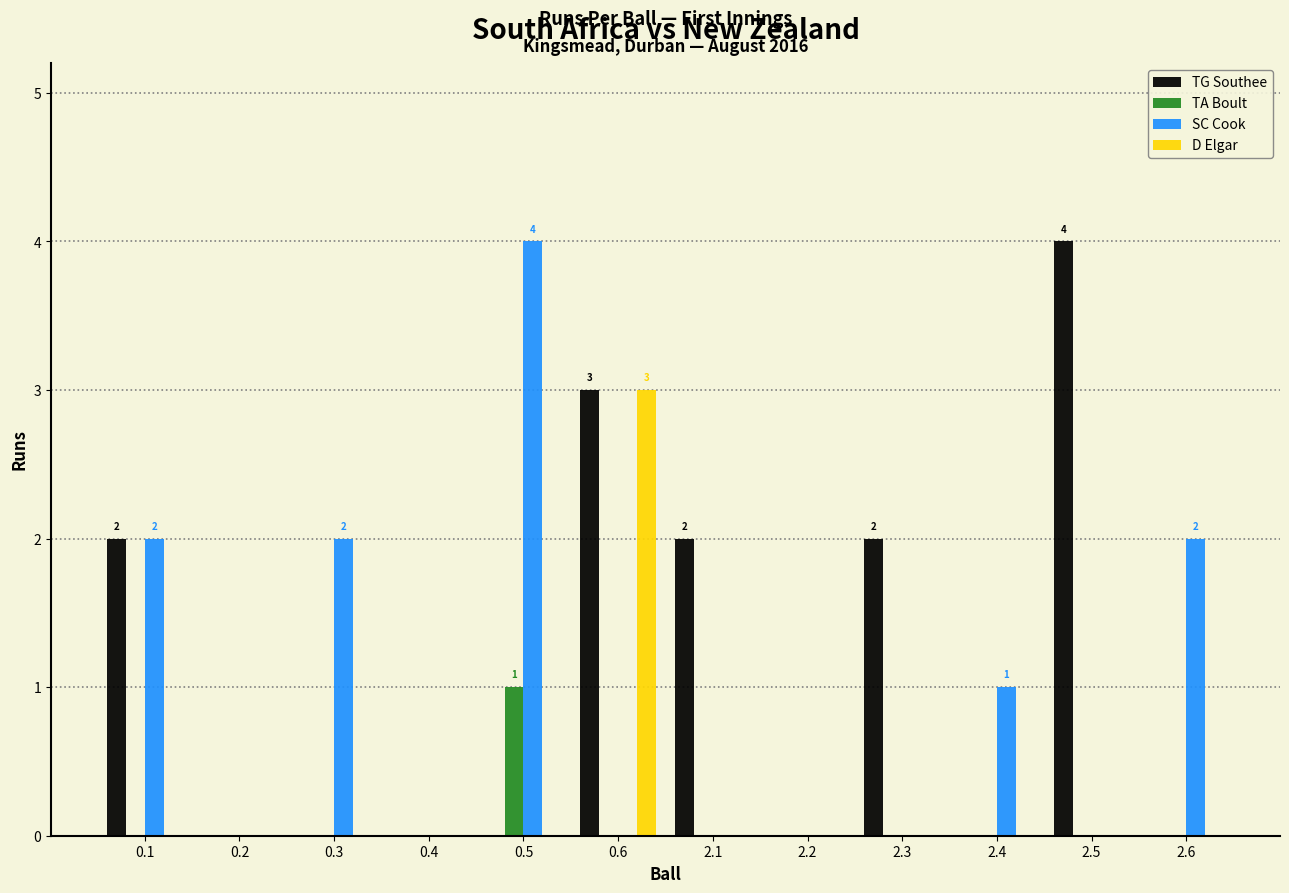

The value of TG Southee at 0.6 is 5. True or false?

False